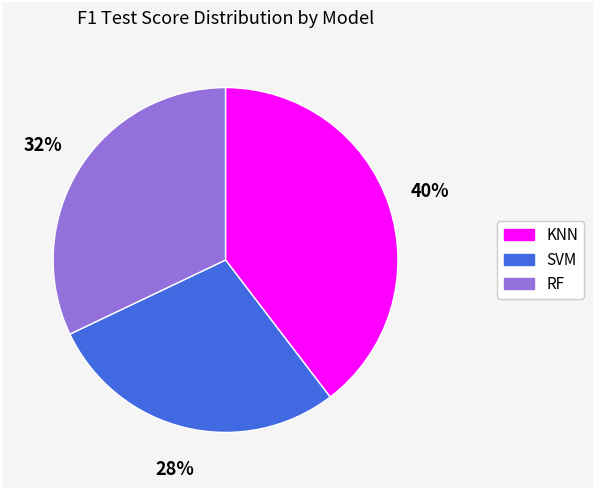

Is it true that SVM is 28% of the pie?

True